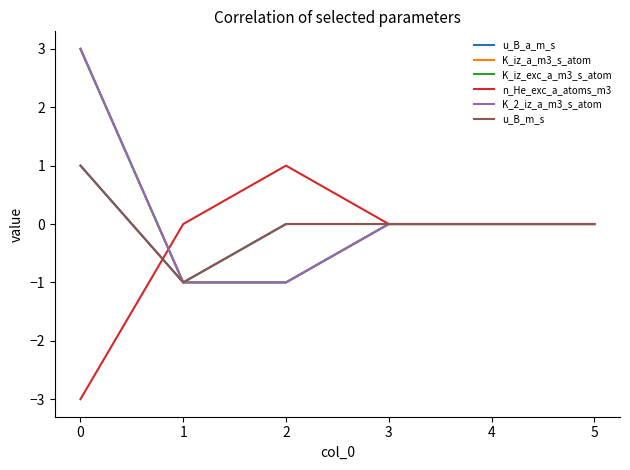

The value of u_B_m_s at 5 is 0. True or false?

True